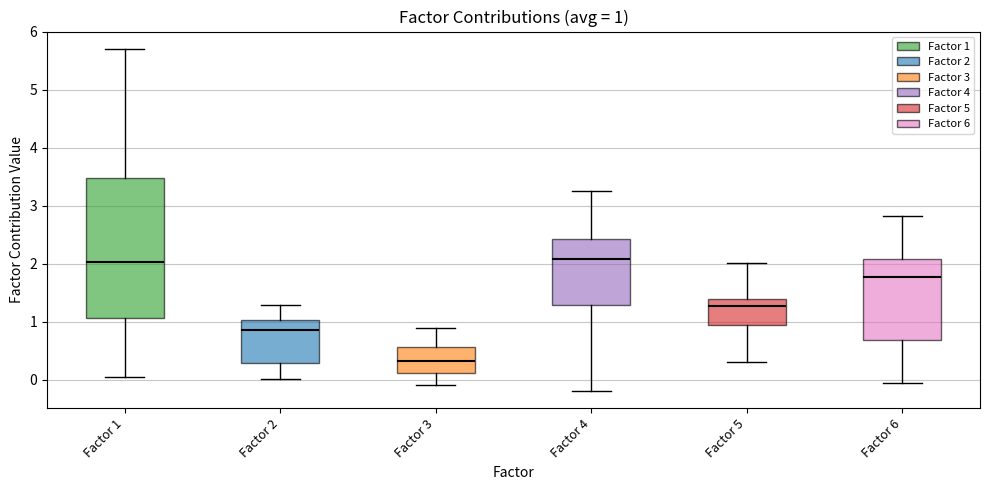

Which box is the tallest, from its lower edge to its upper edge?

Factor 1